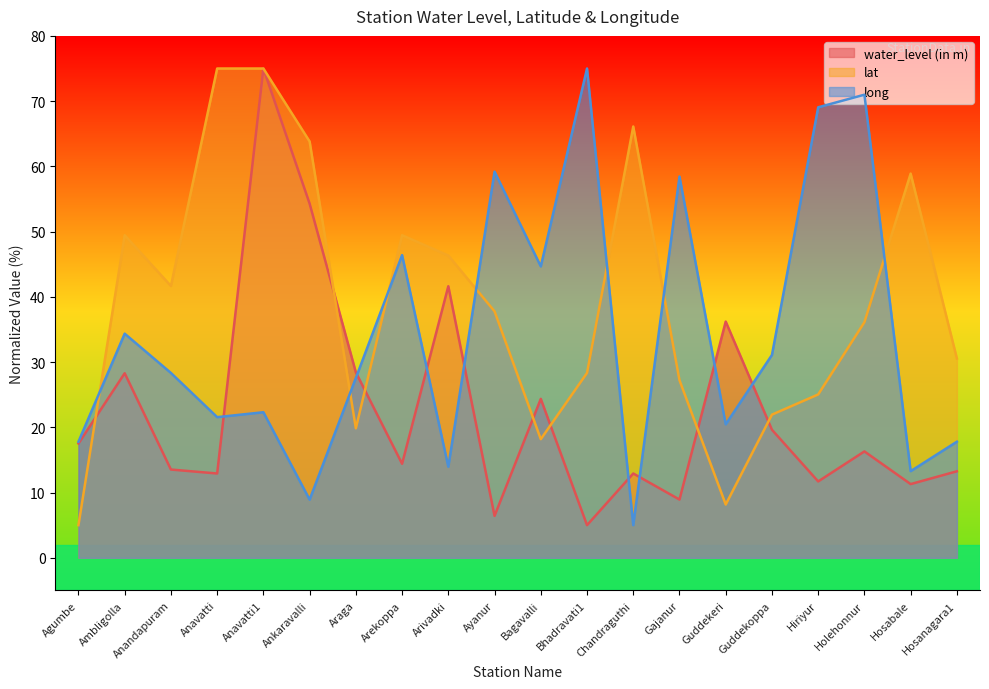

True or false: long has more than 0 interior local peaks.

True